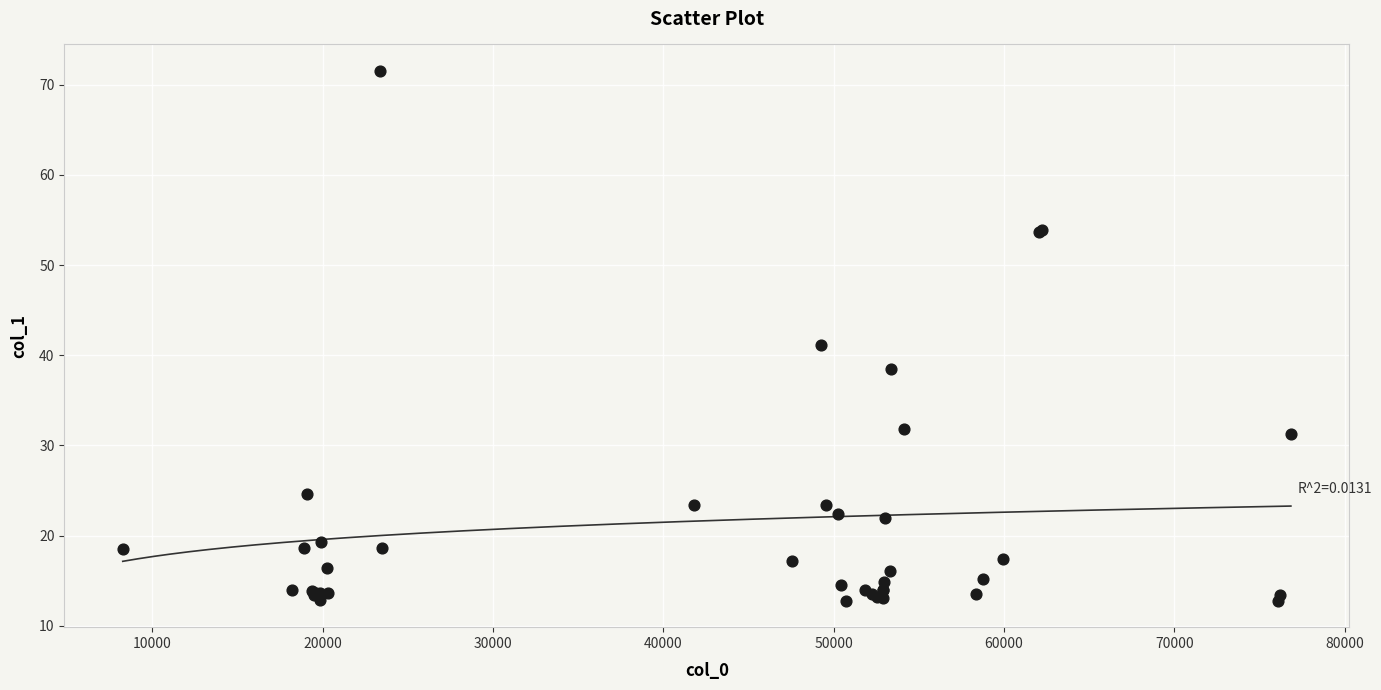

What Y value in the scatter plot is closest to 42?

41.2